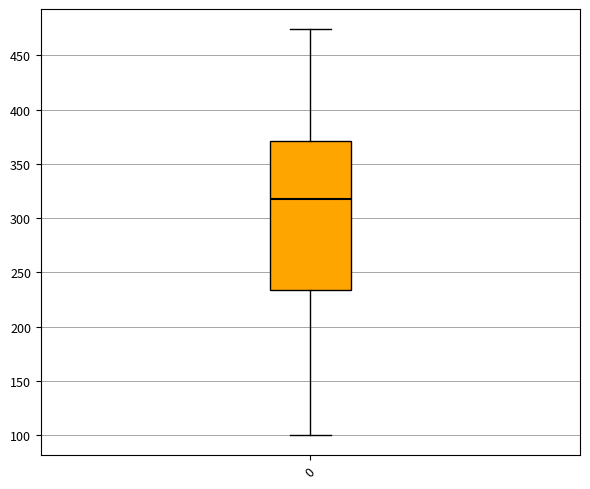

Where does the median line of the box at x = 0 sit on the y-axis? The values are not printed on the chart, so give them approximately, as read against the axis.

320